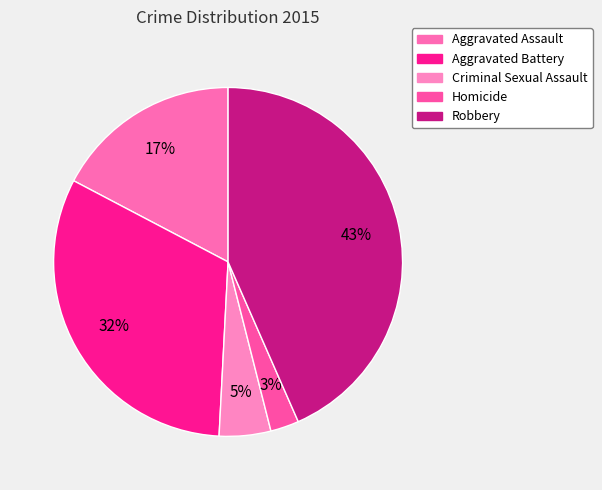

Is Homicide the majority of the pie?

No